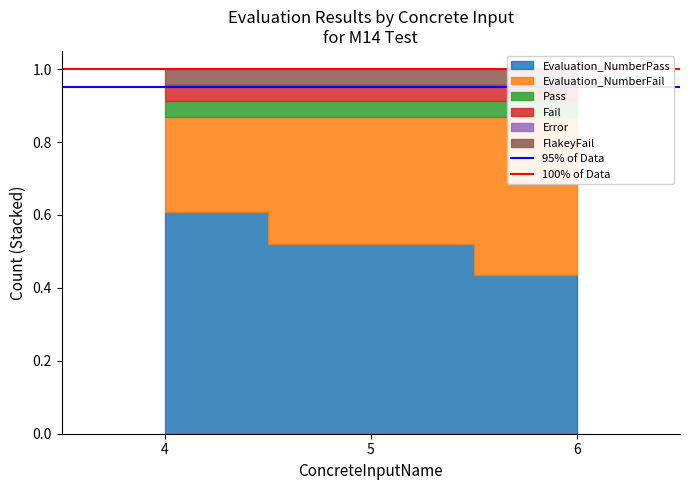

True or false: 95% of Data has a value of 0.9 at 4.

True